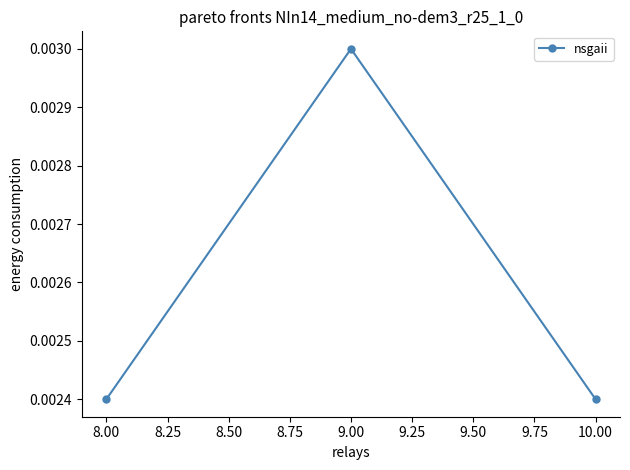

At which category does the chart reach its peak across all series?

9.00